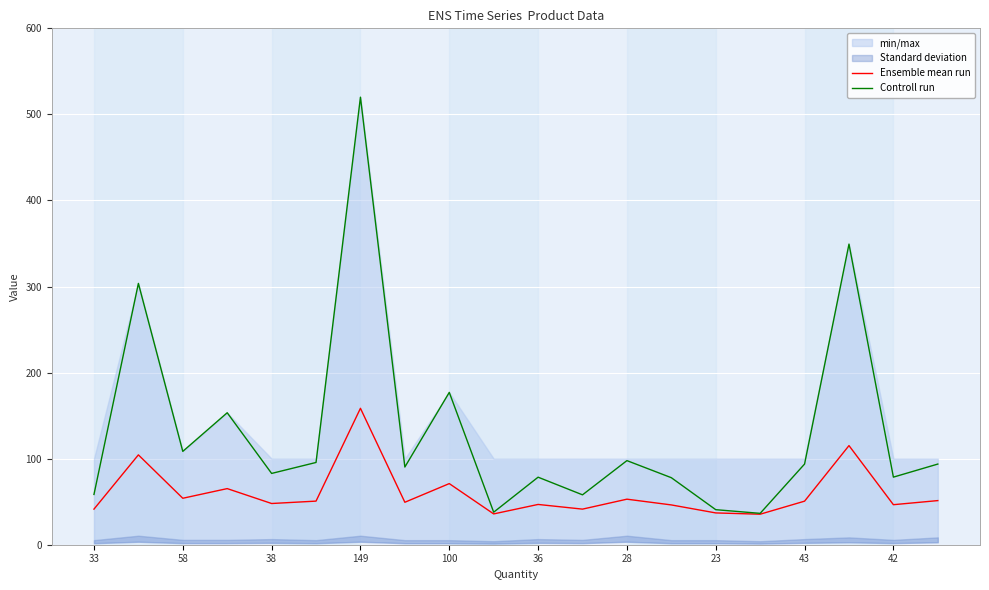

List the series in order of their peak value, highest first.

Controll run, Ensemble mean run